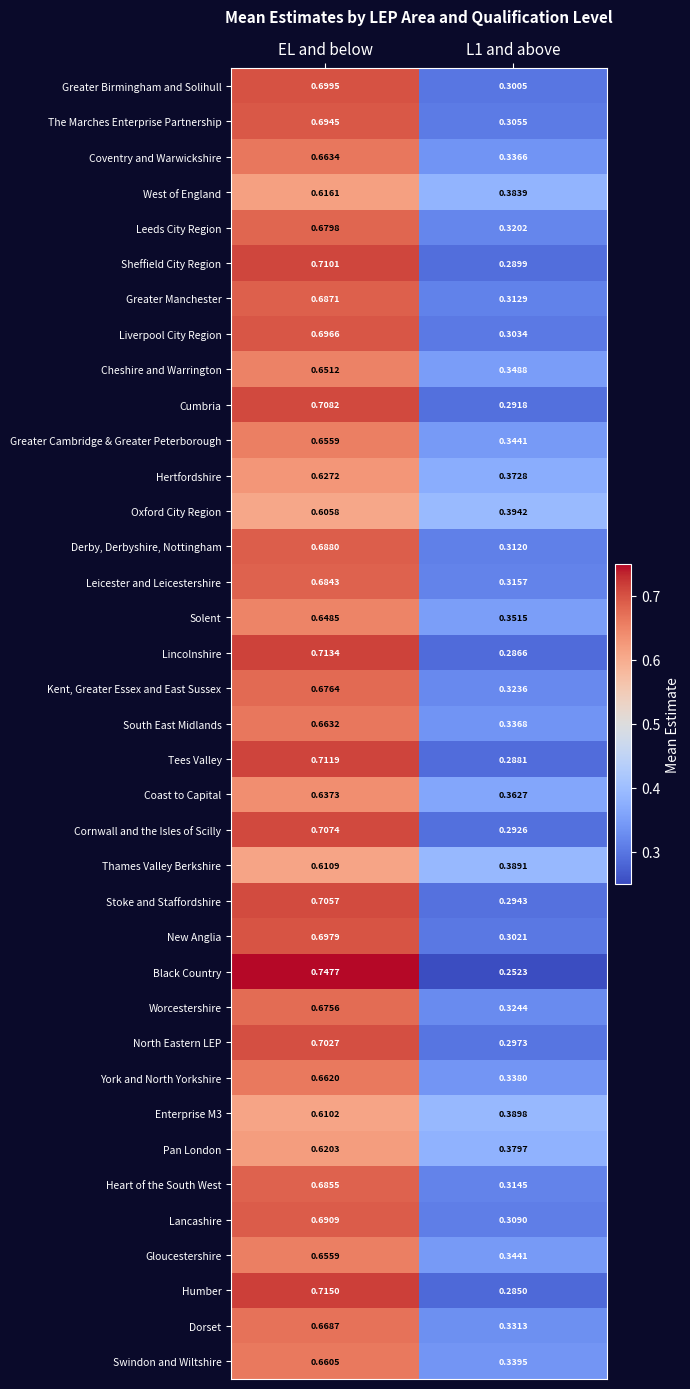

At how many categories does at least one series exceed 0?

2